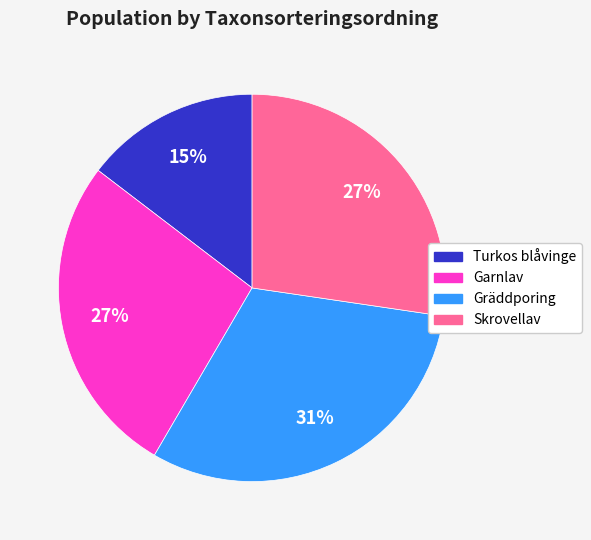

Is there a majority slice in this chart?

No